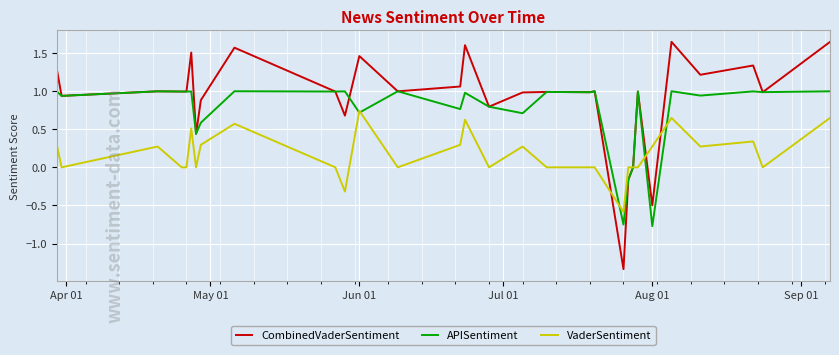

Which series has the largest total across all categories?

CombinedVaderSentiment